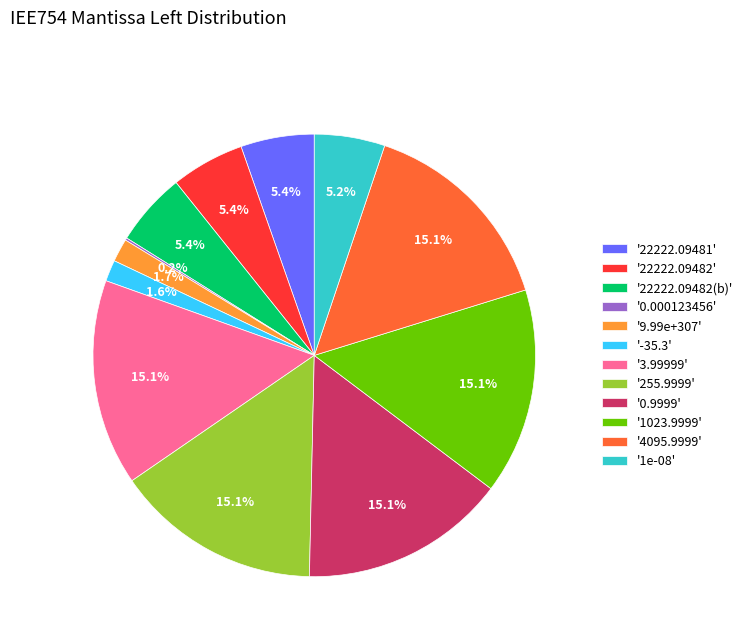

Is there any slice that represents more than half of the pie?

No